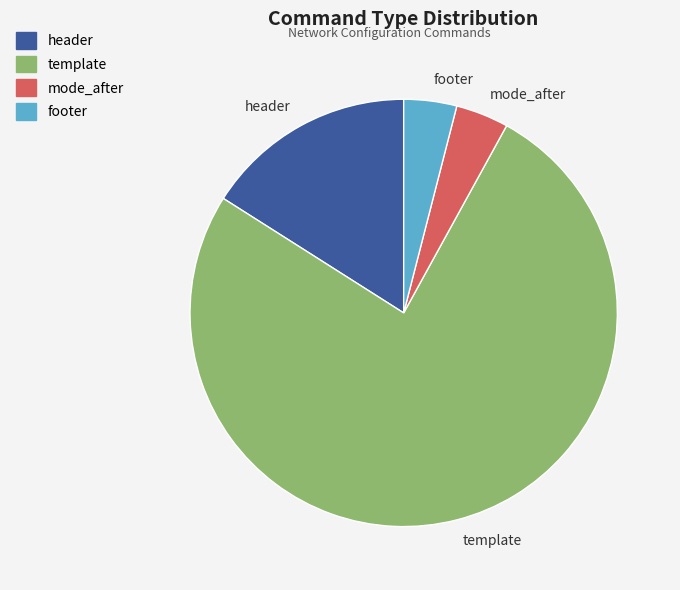

Is footer the majority of the pie?

No